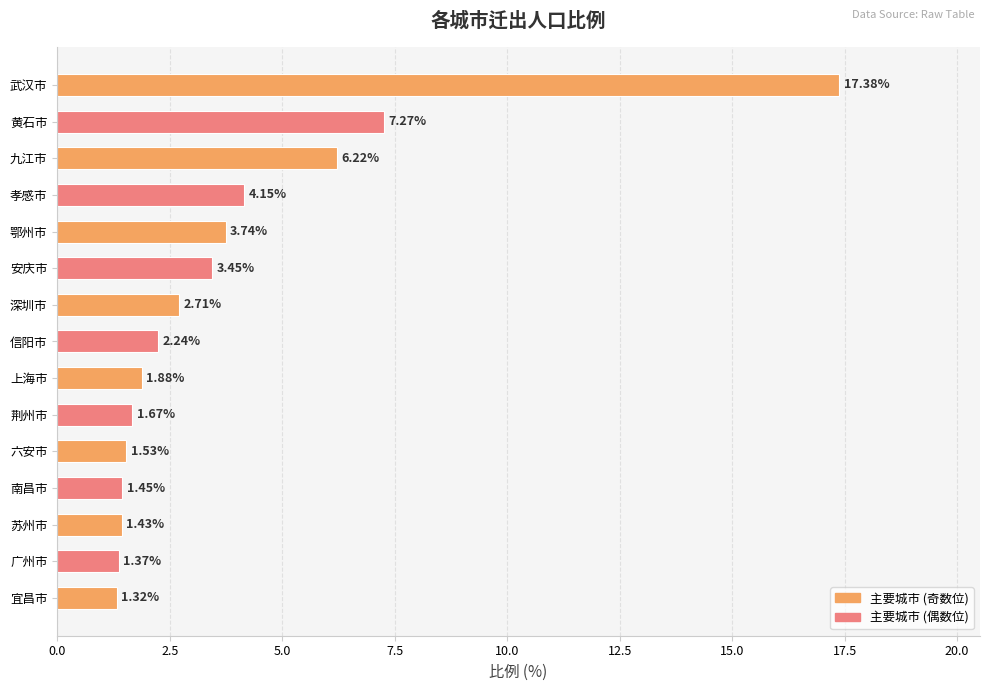

Where is the data nearest to the value 9?

黄石市